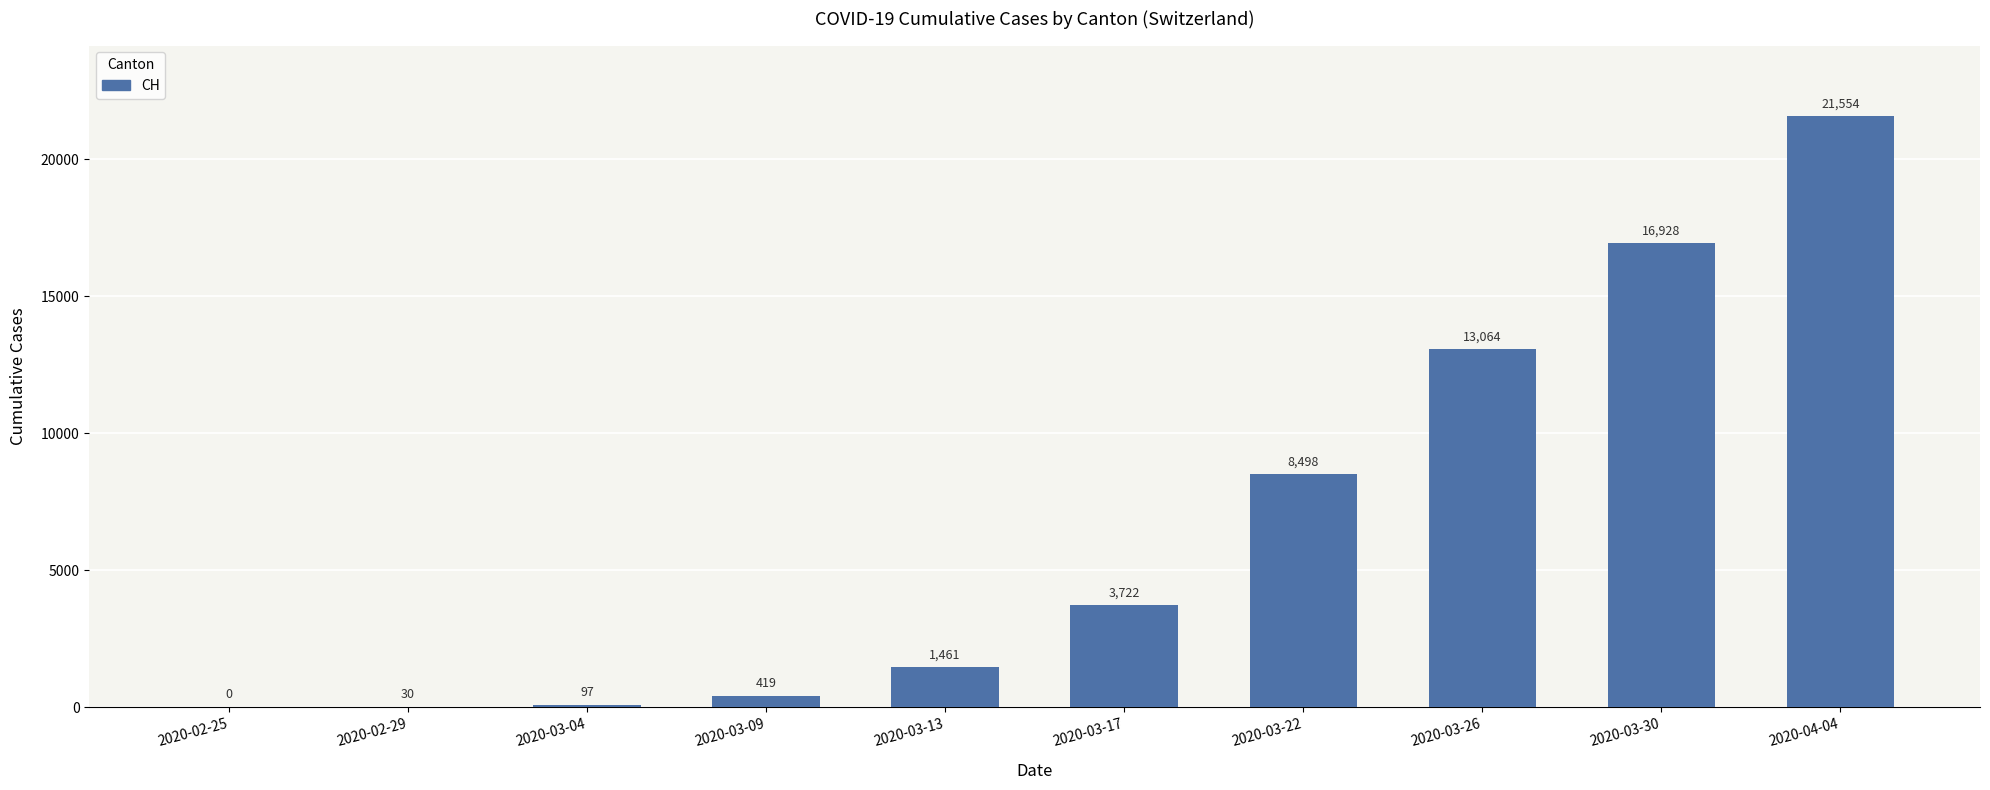

Are the bars horizontal?

No